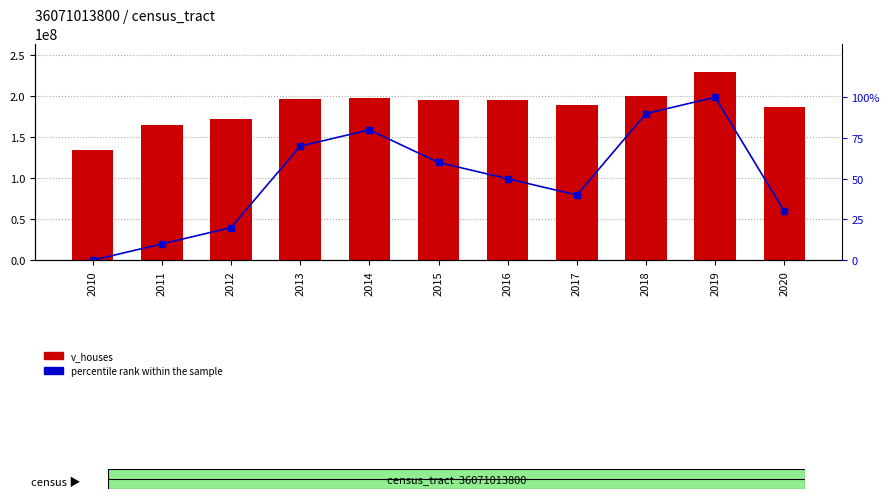

List the labels in order of percentile rank within the sample value, largest first.

2019, 2018, 2014, 2013, 2015, 2016, 2017, 2020, 2012, 2011, 2010